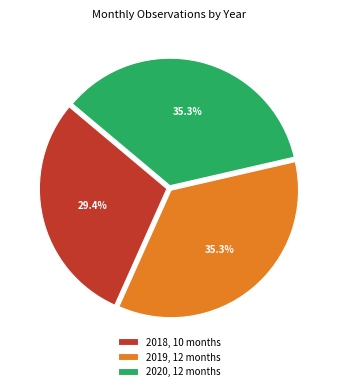

Does any single category account for the majority?

No